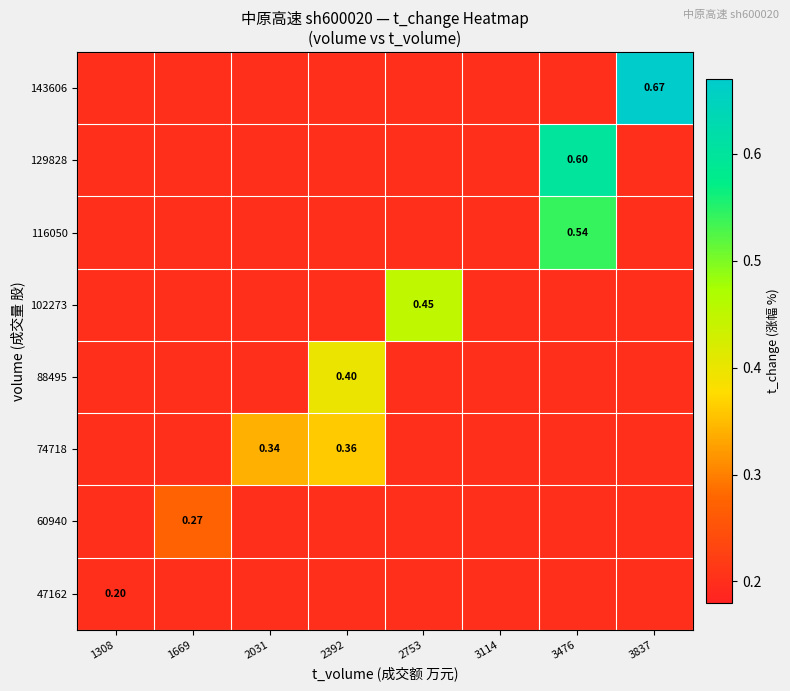

Is the value of 143606 at 2392 greater than the value of 116050 at 1669?

No